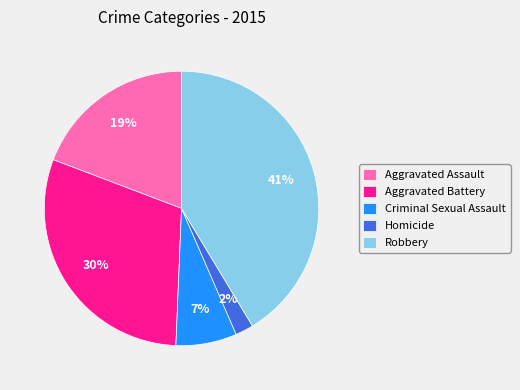

Count the number of slices in the pie.

5